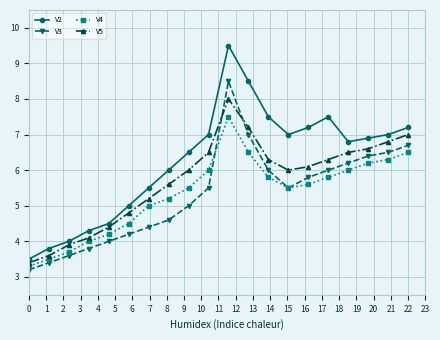

Which series has the largest range (max minus min)?

V2